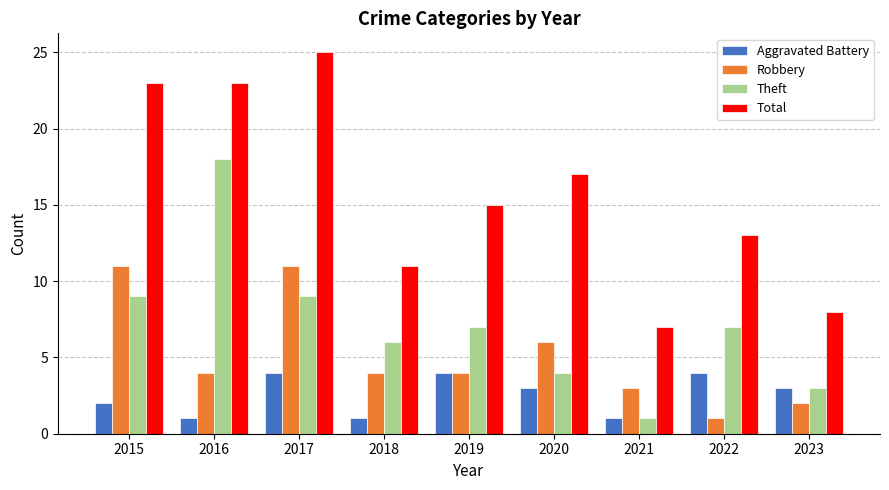

What is the difference between the Theft values at 2022 and 2020?

3